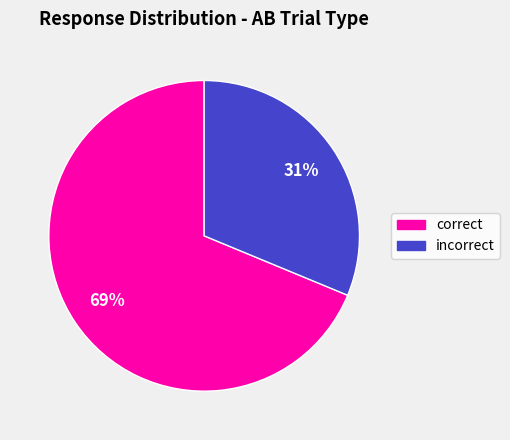

To the nearest percent, what is the average slice percentage?

50%